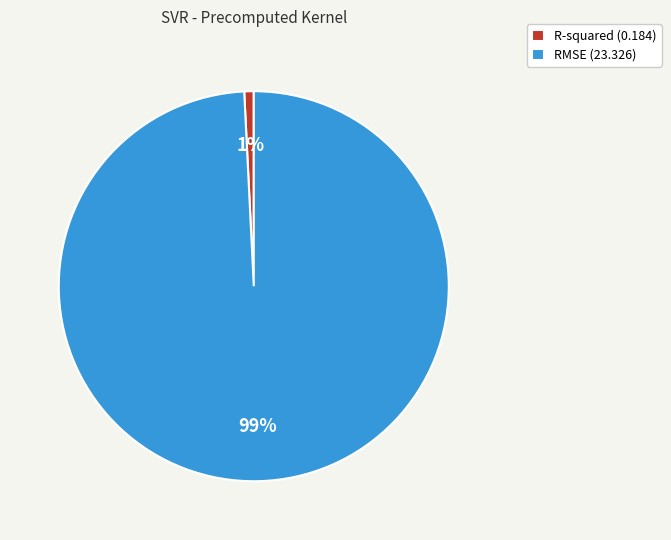

The RMSE slice represents 89% of the pie. True or false?

False